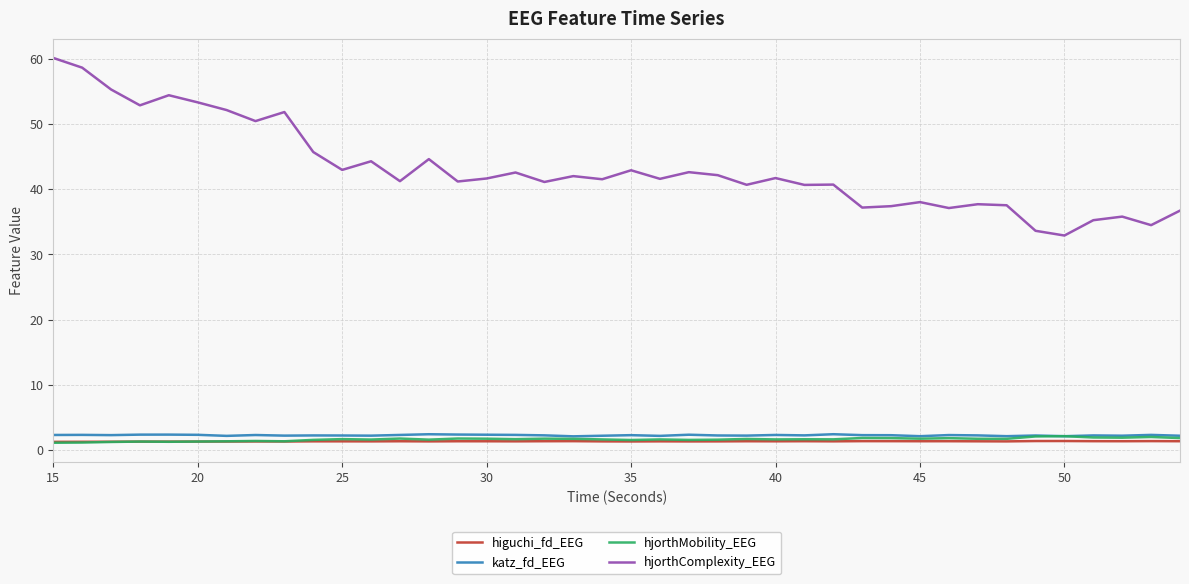

Which series has the largest total across all categories?

hjorthComplexity_EEG